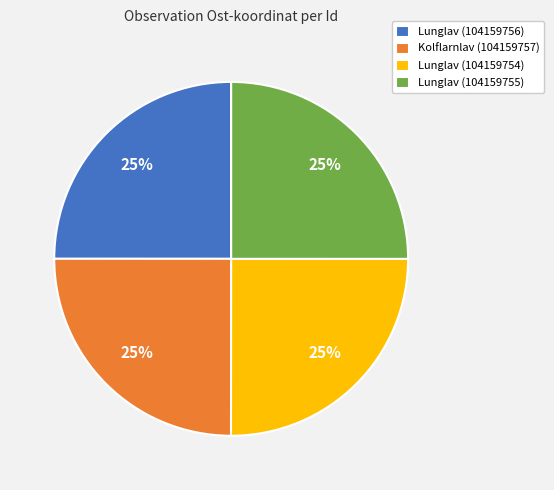

What is the ratio of the value at Kolflarnlav (104159757) to the value at Lunglav (104159756)?

1.0